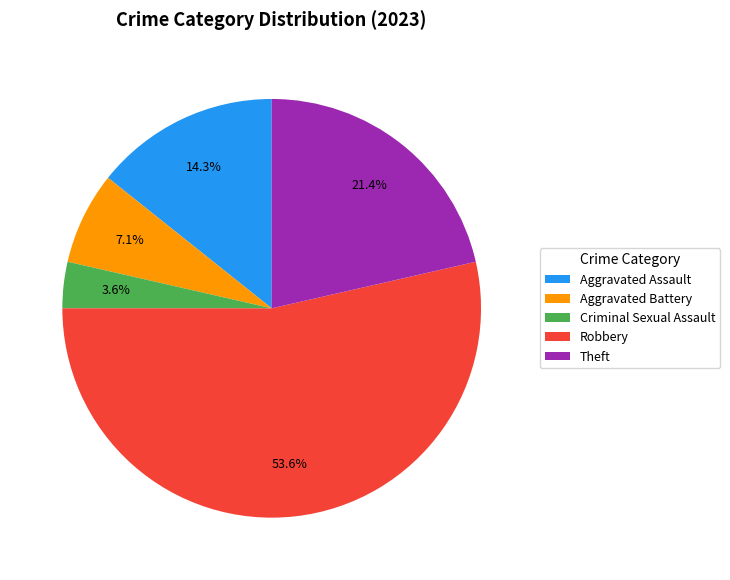

Between Criminal Sexual Assault and Aggravated Battery, which is larger?

Aggravated Battery